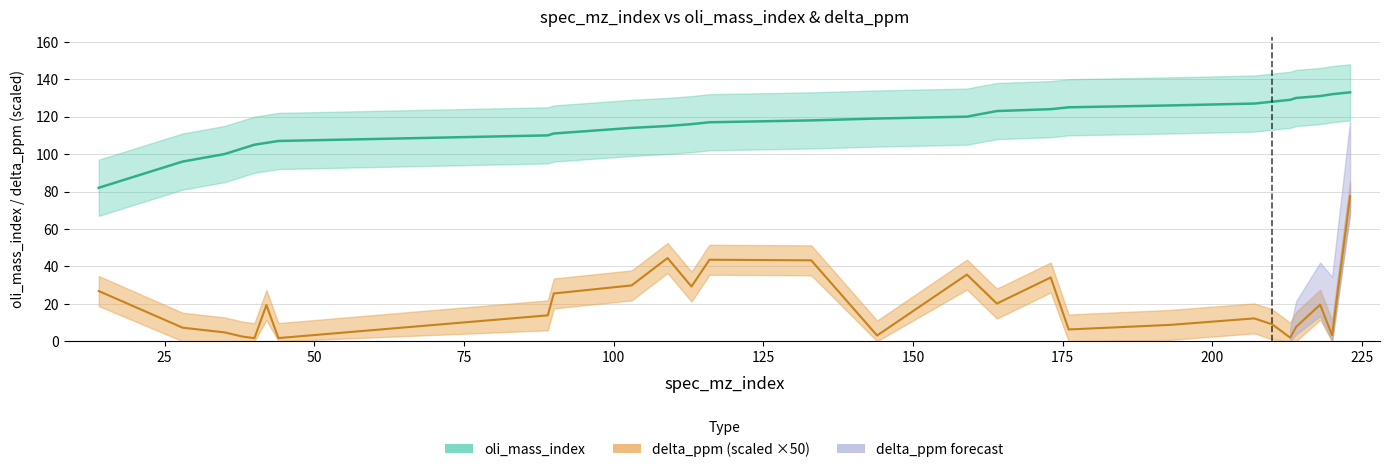

True or false: oli_mass_index has a value of 51.7 at 42.

False